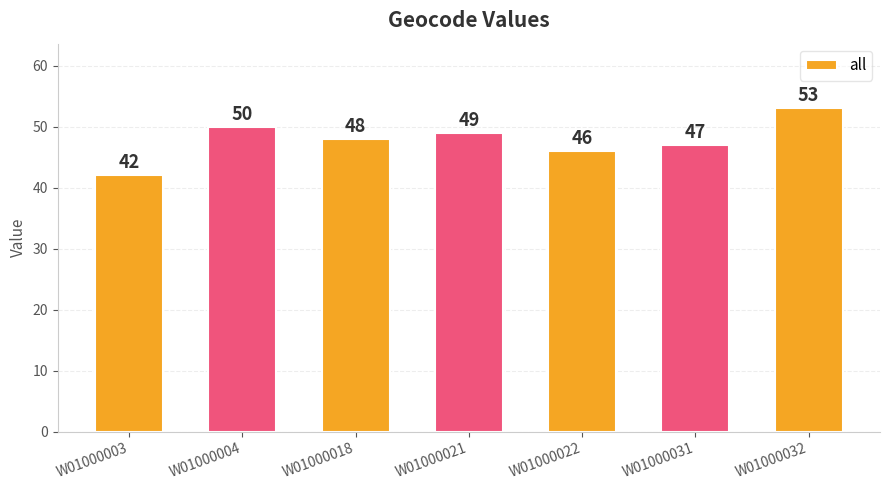

Which label corresponds to the largest value in the chart?

W01000032